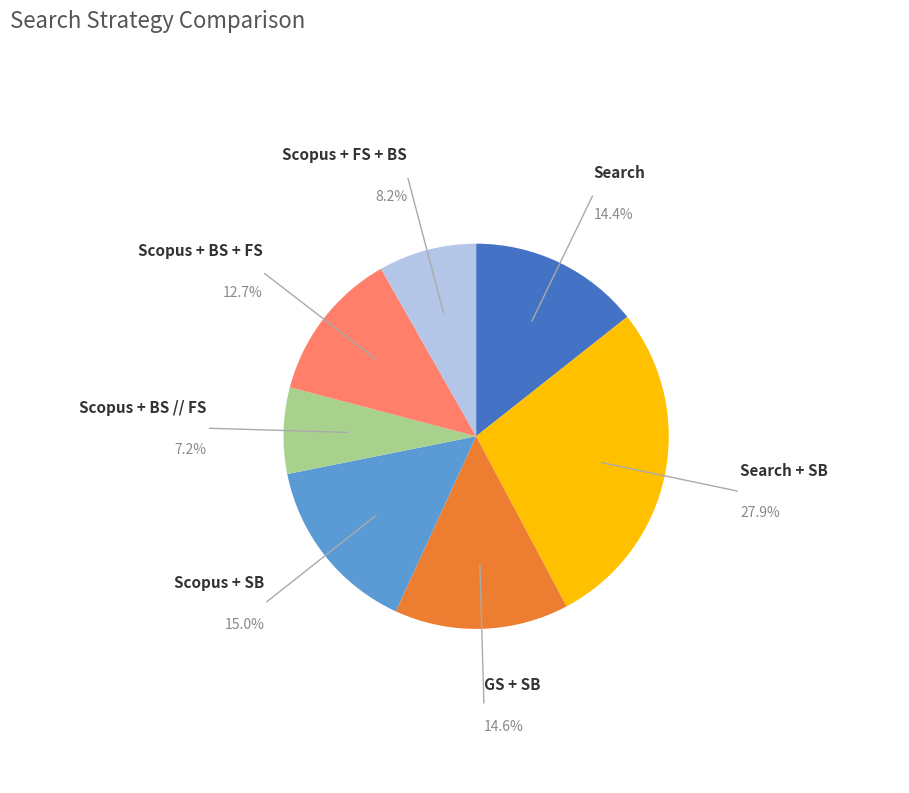

Is there a majority slice in this chart?

No